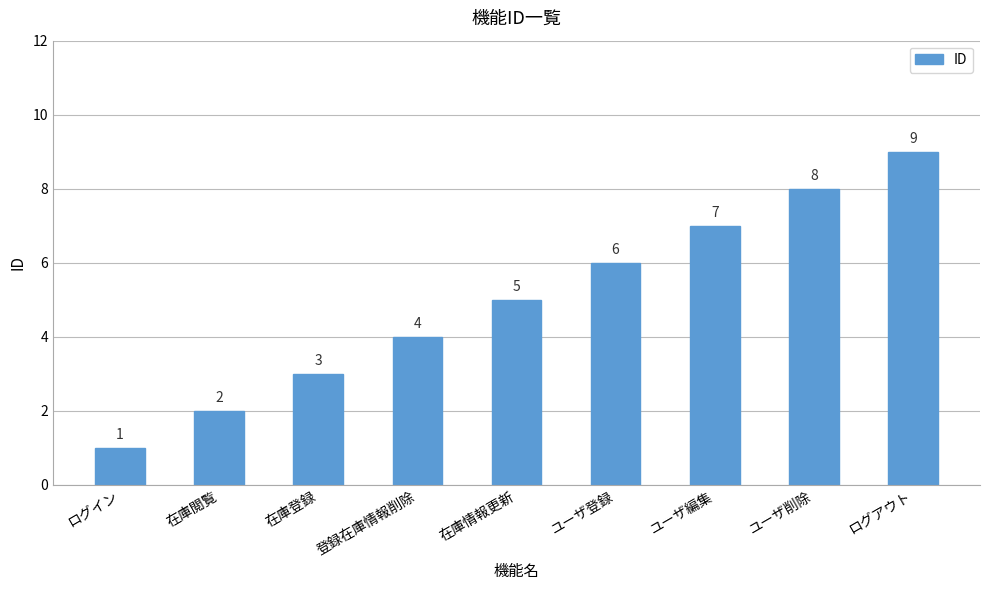

The chart shows a value of 5 at 在庫情報更新. True or false?

True